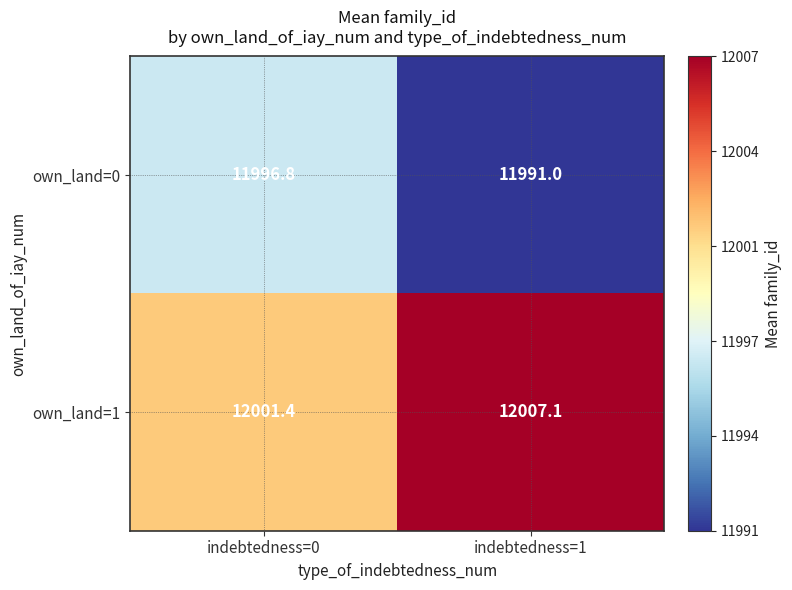

Where does the own_land=1 series first go above 12007?

indebtedness=1